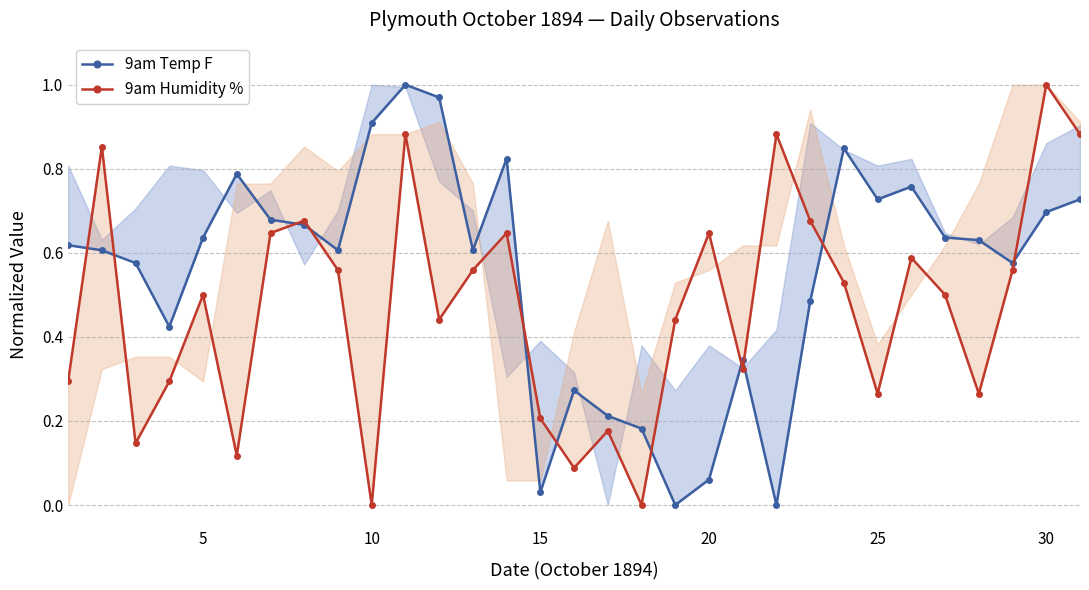

Is this an area chart (filled region under the line)?

No